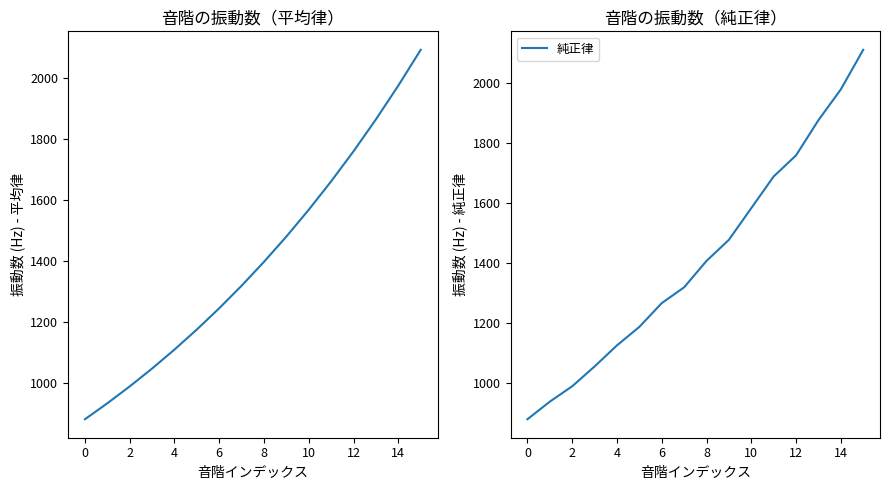

What is the lowest value of the 純正律 series?

880.0